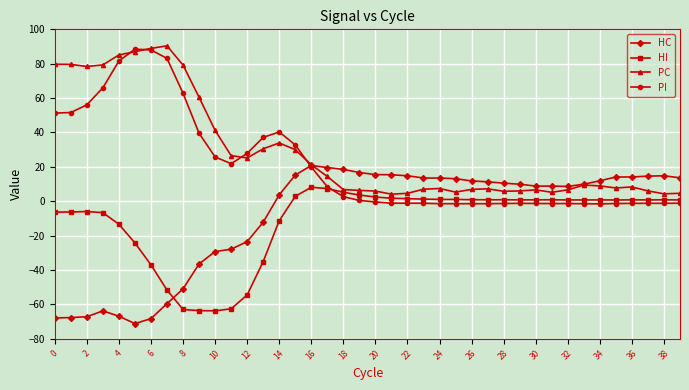

True or false: HC has more than 2 interior local peaks.

True